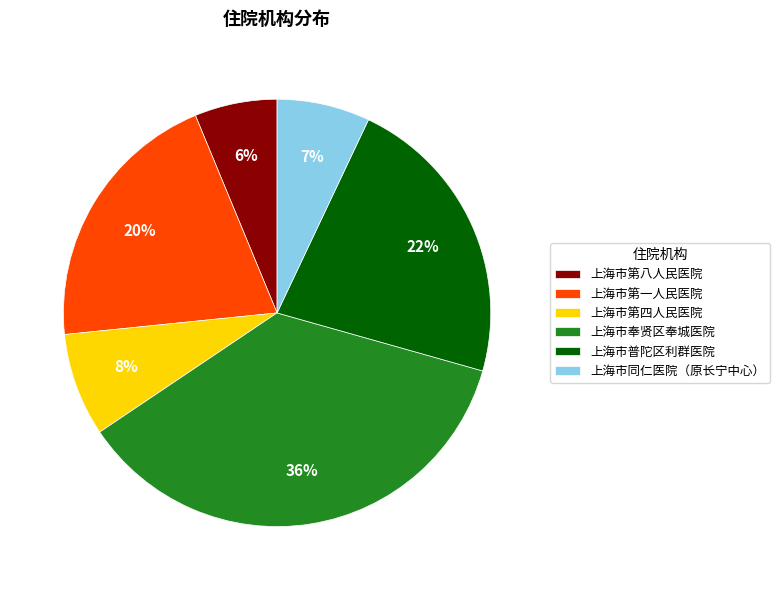

Is it true that 上海市第四人民医院 is 19% of the pie?

False